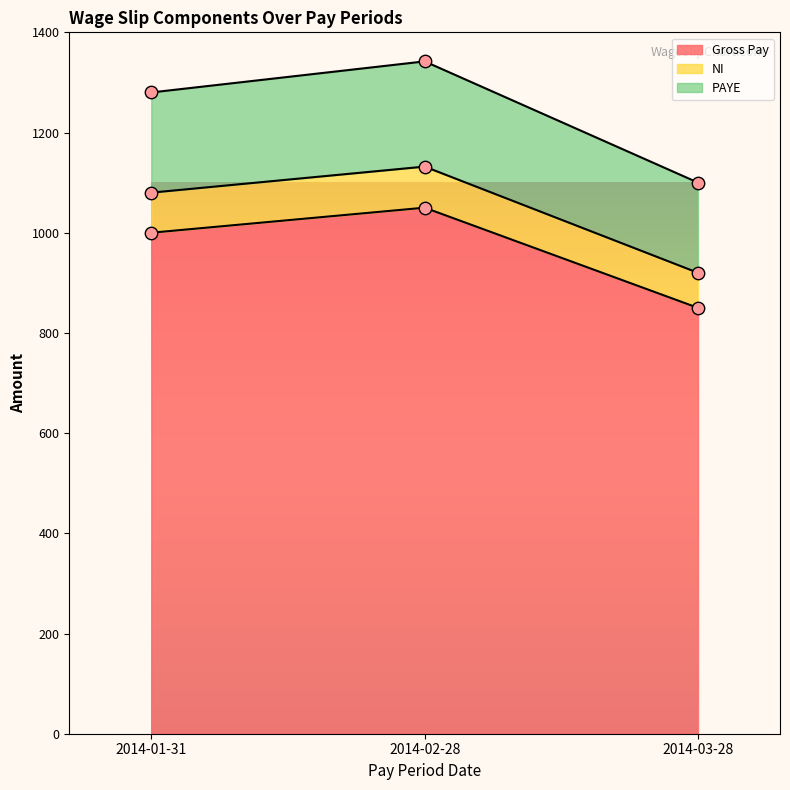

Which series reaches the minimum Y coordinate?

Gross Pay